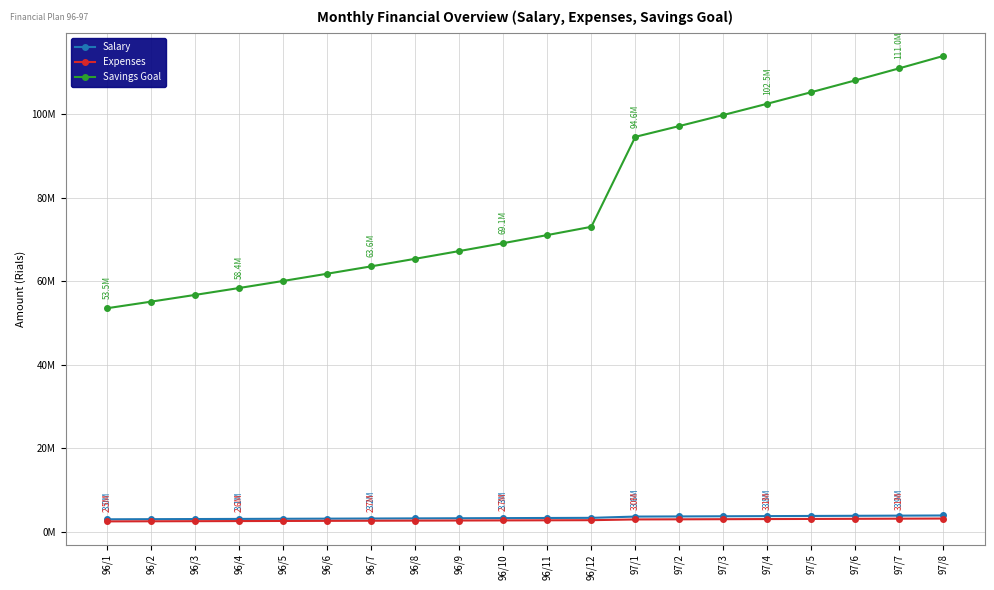

At which label does Salary first exceed 3313866?

96/11